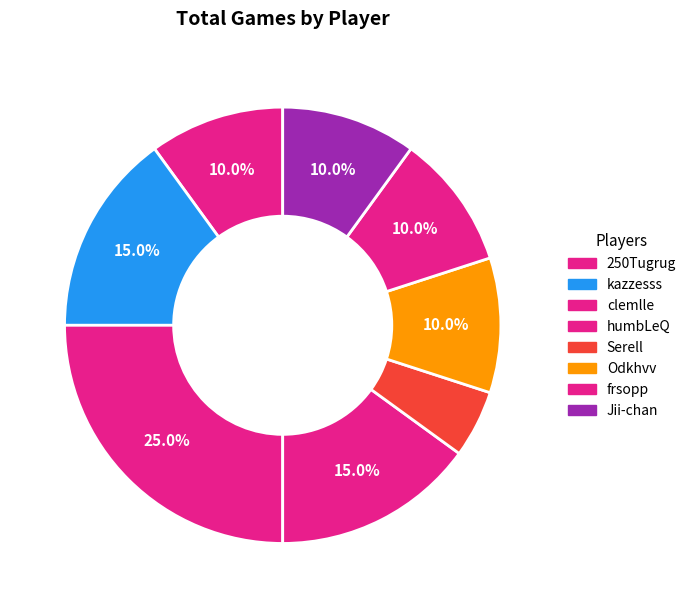

What is the largest slice in the pie chart?

clemlle